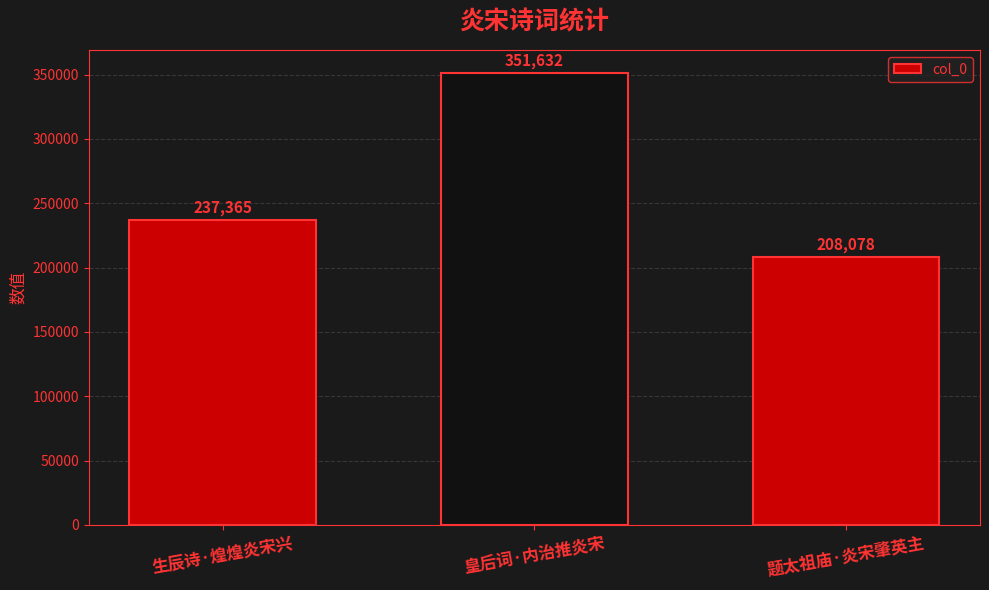

Count the number of data series in this chart.

1